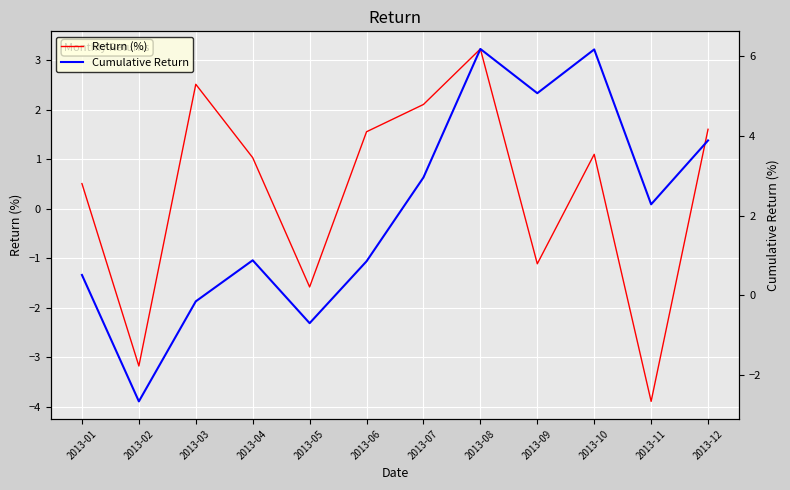

What is the value of the Return (%) point at the 6th from the left?

1.6